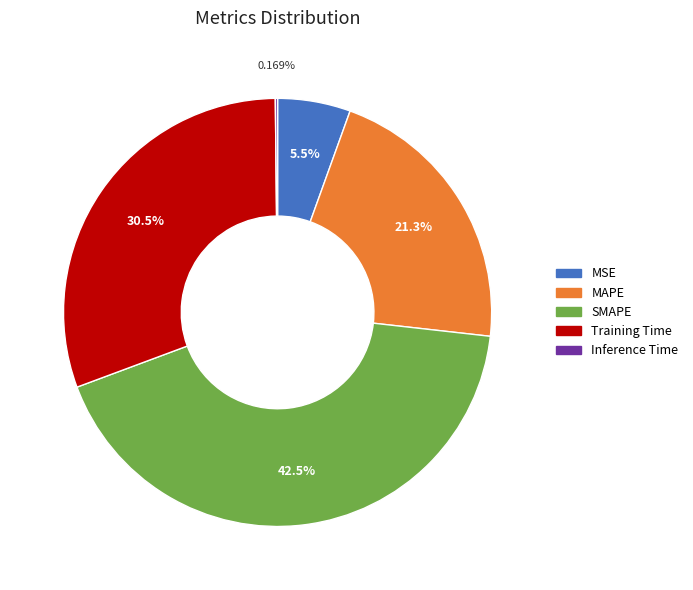

Is there a majority slice in this chart?

No